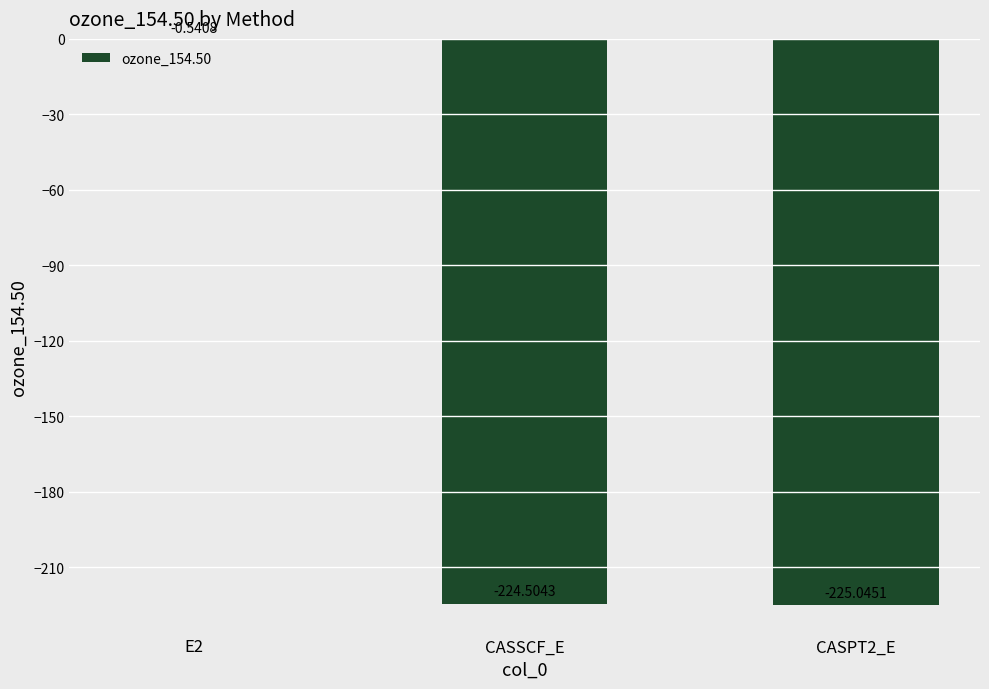

What is the sum of the values at CASSCF_E and CASPT2_E?

-449.5